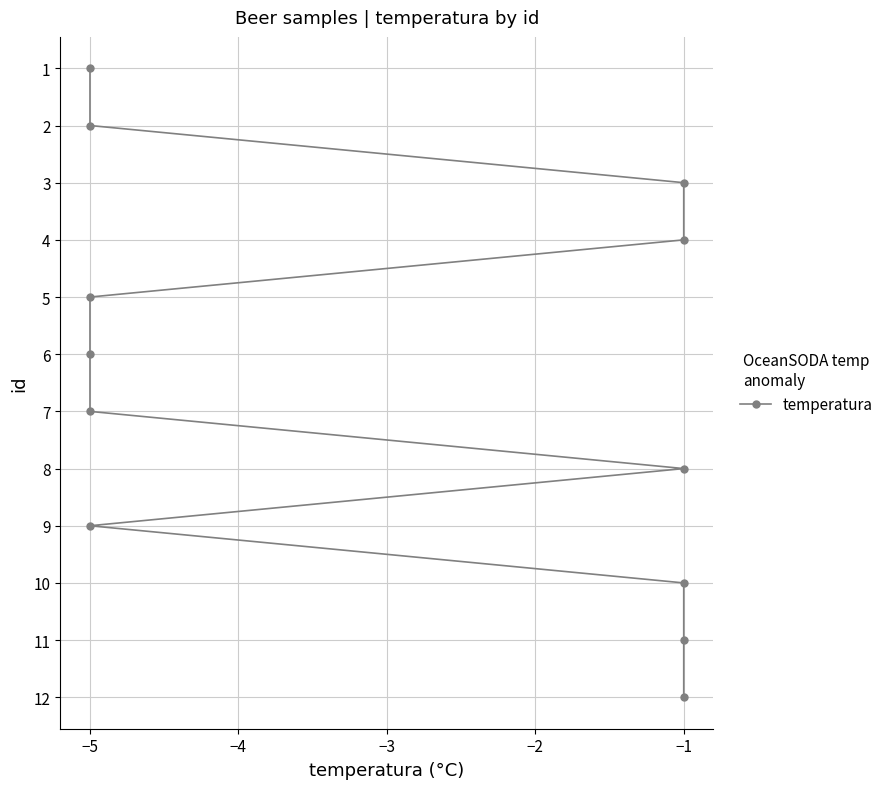

What is the label of the 9th point from the left?

−5